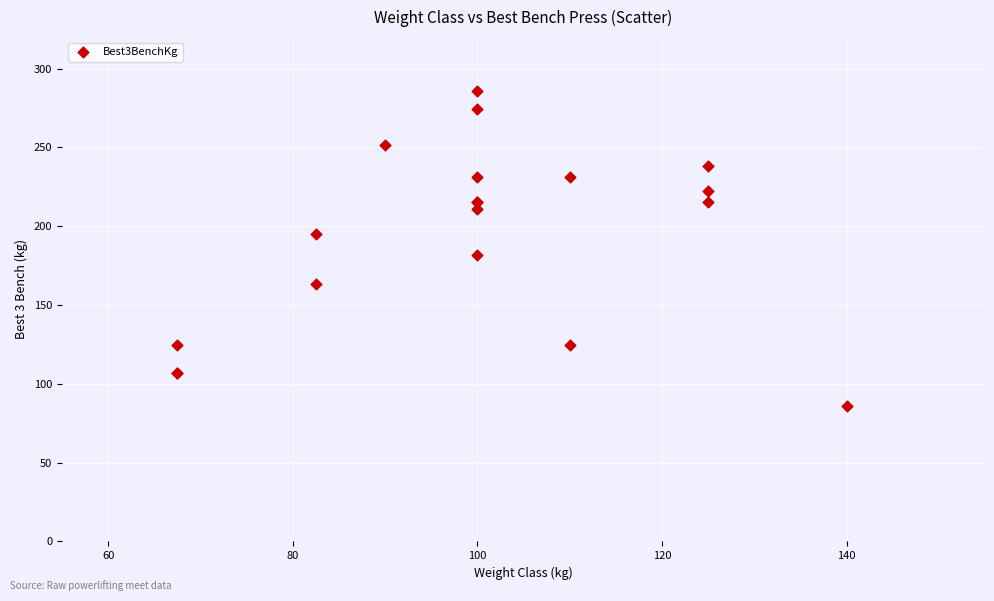

What Y value in the scatter plot is closest to 185?

181.4